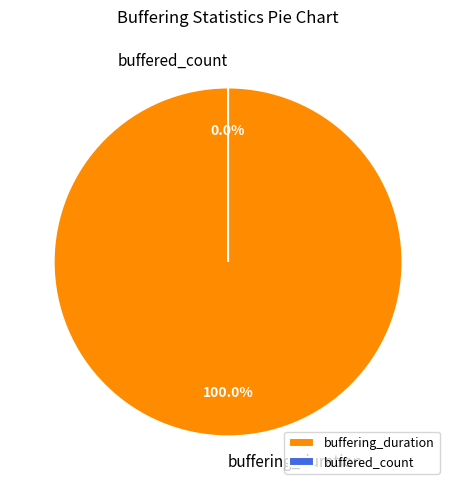

What portion of the pie excludes buffered_count?

100.0%